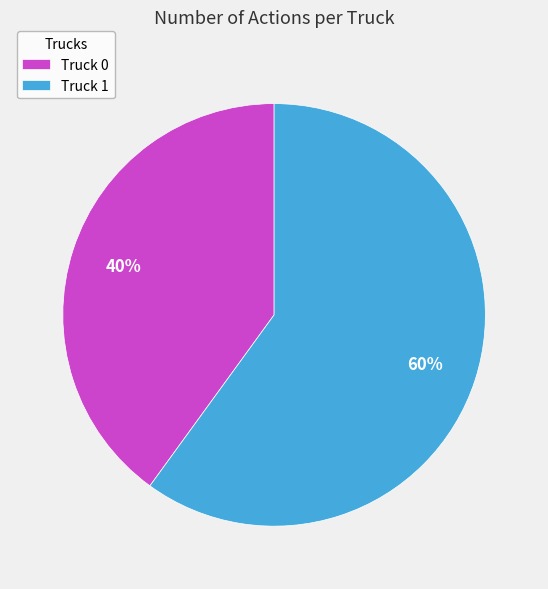

To the nearest percent, what portion does Truck 1 represent?

60%